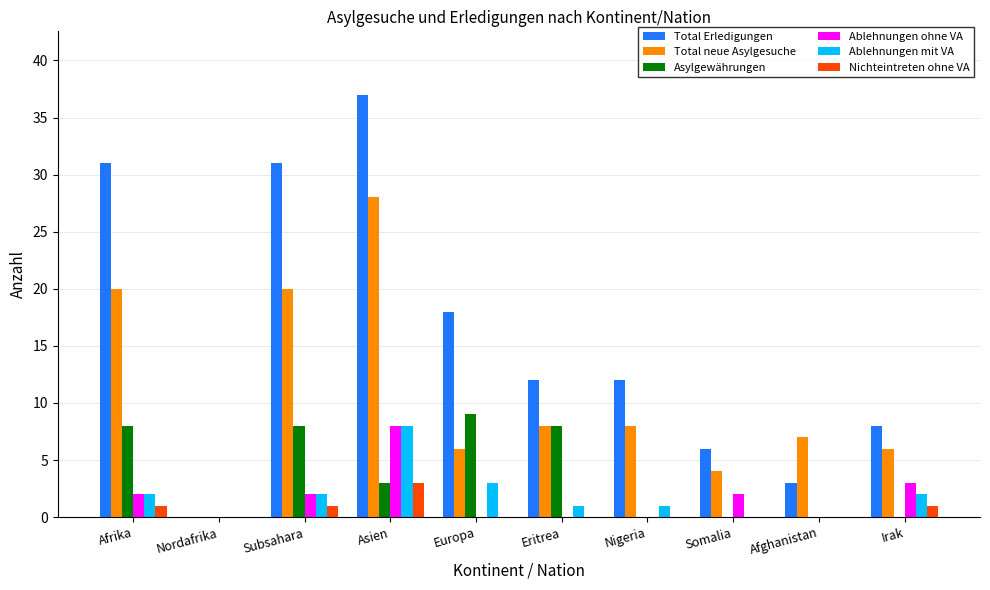

Are the bars grouped side by side (vs. stacked)?

Yes